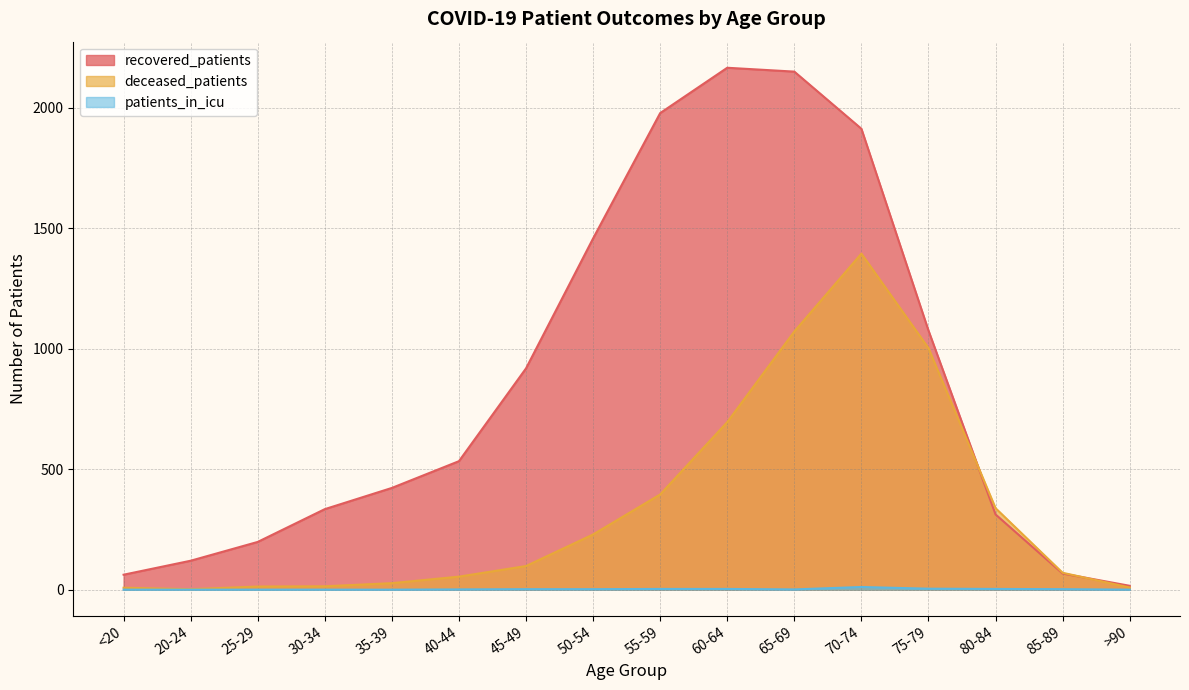

What is the total value across all series at 45-49?

1018